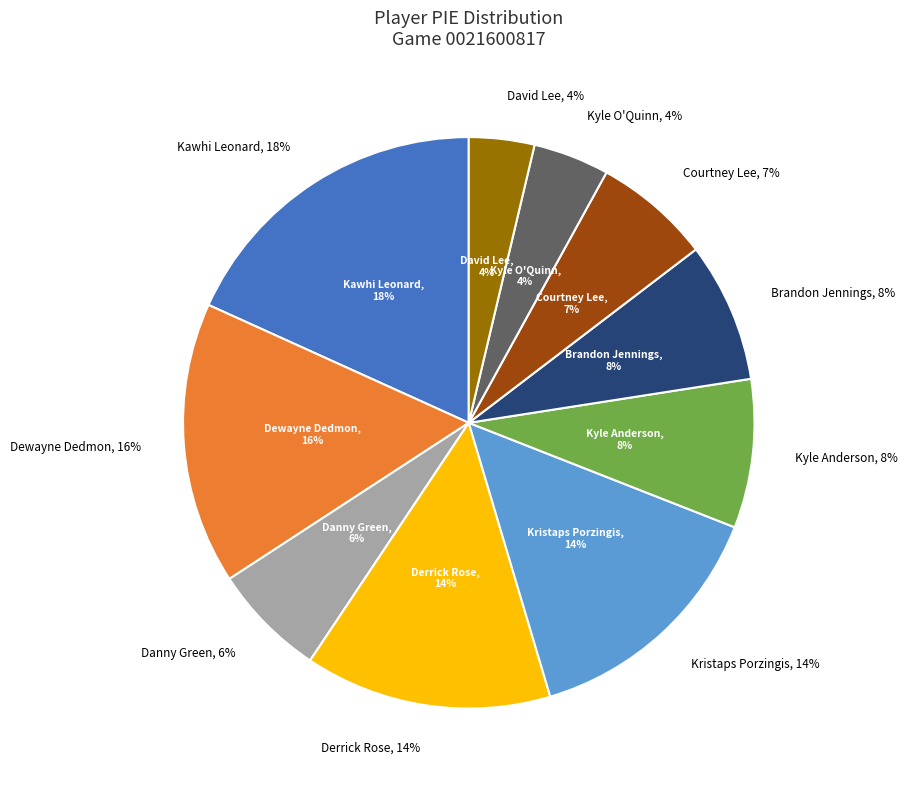

What percentage do Derrick Rose and Dewayne Dedmon together represent?

29.9%